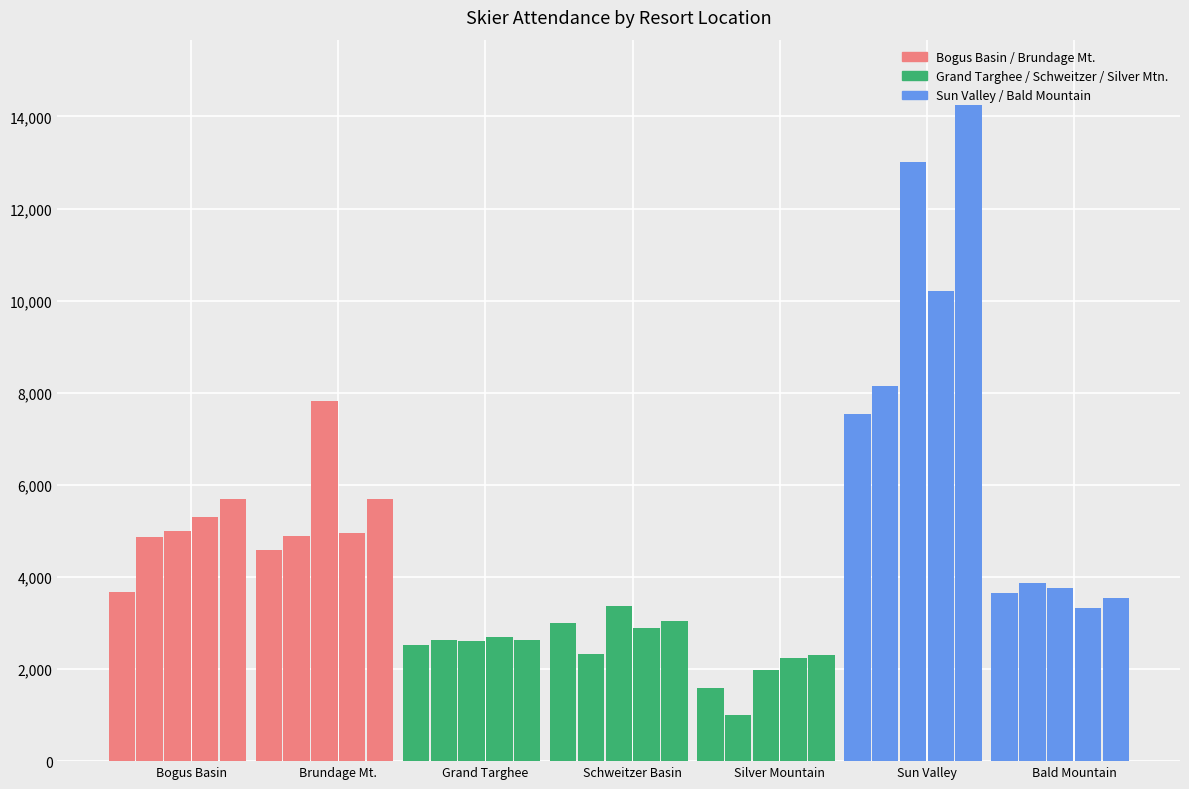

Reading left to right, extract all data points from this chart.

2016: Bogus Basin=3666	Brundage Mt.=4580	Grand Targhee=2520	Schweitzer Basin=3002	Silver Mountain=1580	Sun Valley=7541	Bald Mountain=3647
2017: Bogus Basin=4873	Brundage Mt.=4879	Grand Targhee=2641	Schweitzer Basin=2325	Silver Mountain=1003	Sun Valley=8145	Bald Mountain=3879
2018: Bogus Basin=4998	Brundage Mt.=7826	Grand Targhee=2598	Schweitzer Basin=3366	Silver Mountain=1988	Sun Valley=13011	Bald Mountain=3764
2019: Bogus Basin=5311	Brundage Mt.=4952	Grand Targhee=2705	Schweitzer Basin=2900	Silver Mountain=2247	Sun Valley=10204	Bald Mountain=3320
2020: Bogus Basin=5687	Brundage Mt.=5689	Grand Targhee=2623	Schweitzer Basin=3047	Silver Mountain=2307	Sun Valley=14242	Bald Mountain=3548